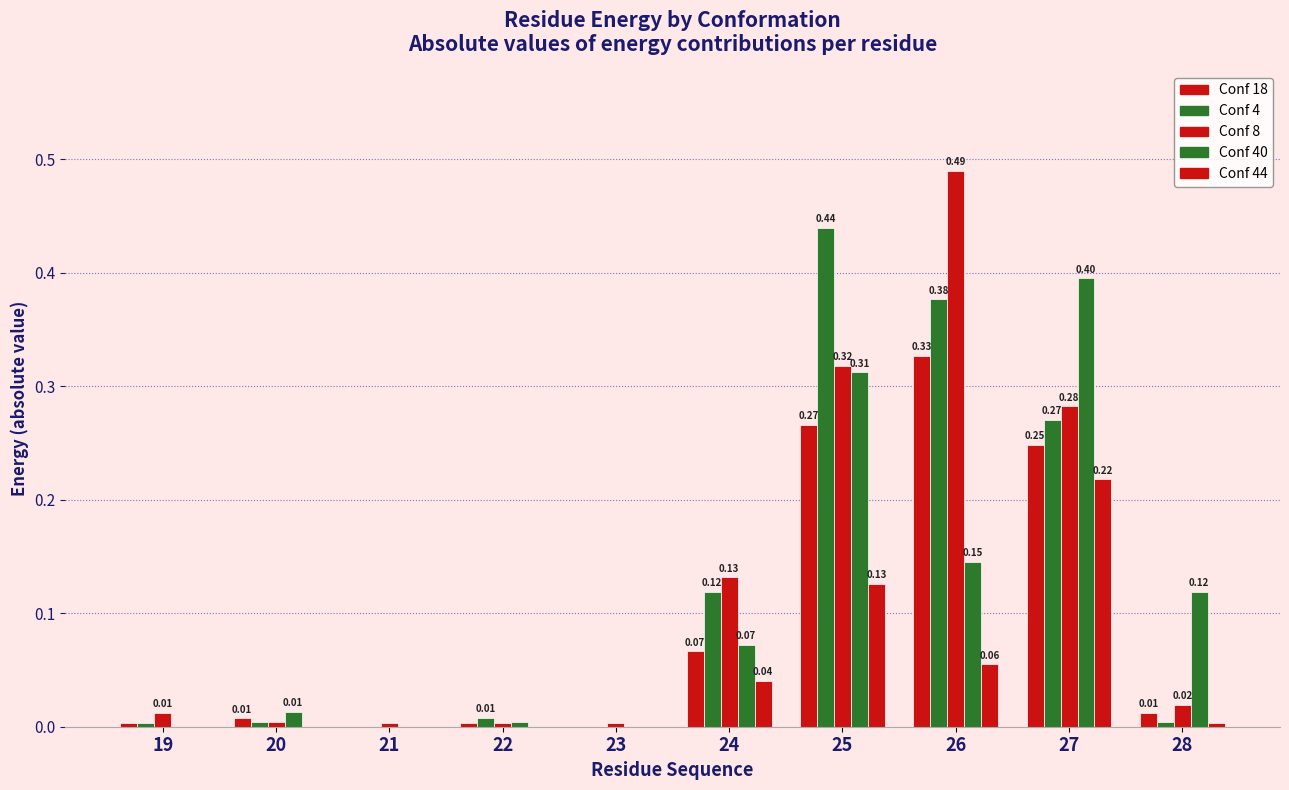

Rank the series by their maximum value, from highest to lowest.

Conf 8, Conf 4, Conf 40, Conf 18, Conf 44